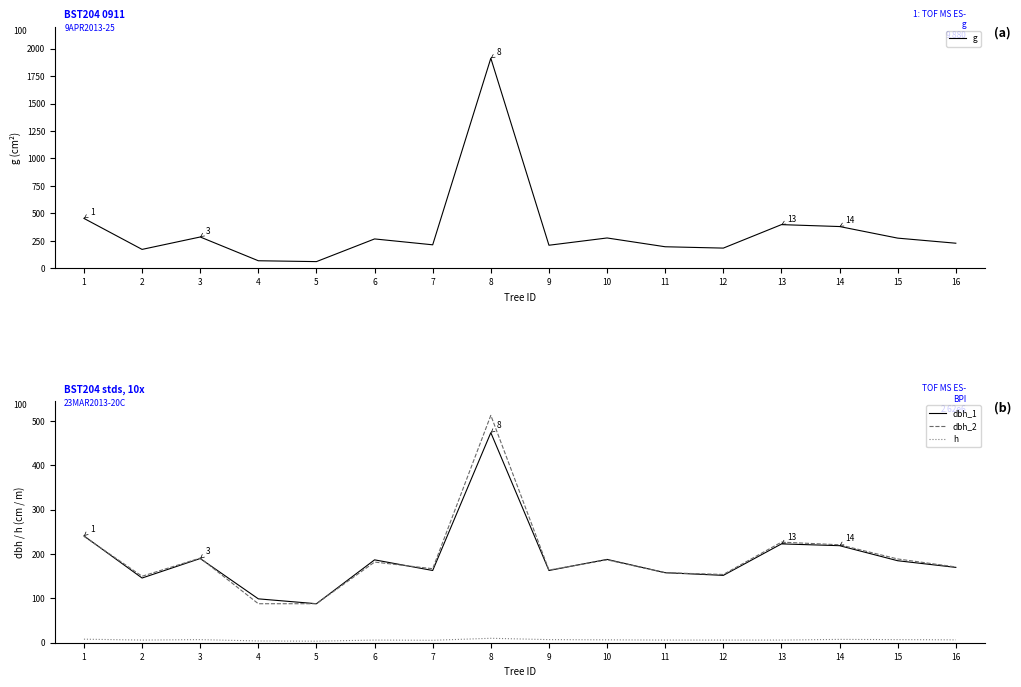

Which series has the largest range (max minus min)?

g